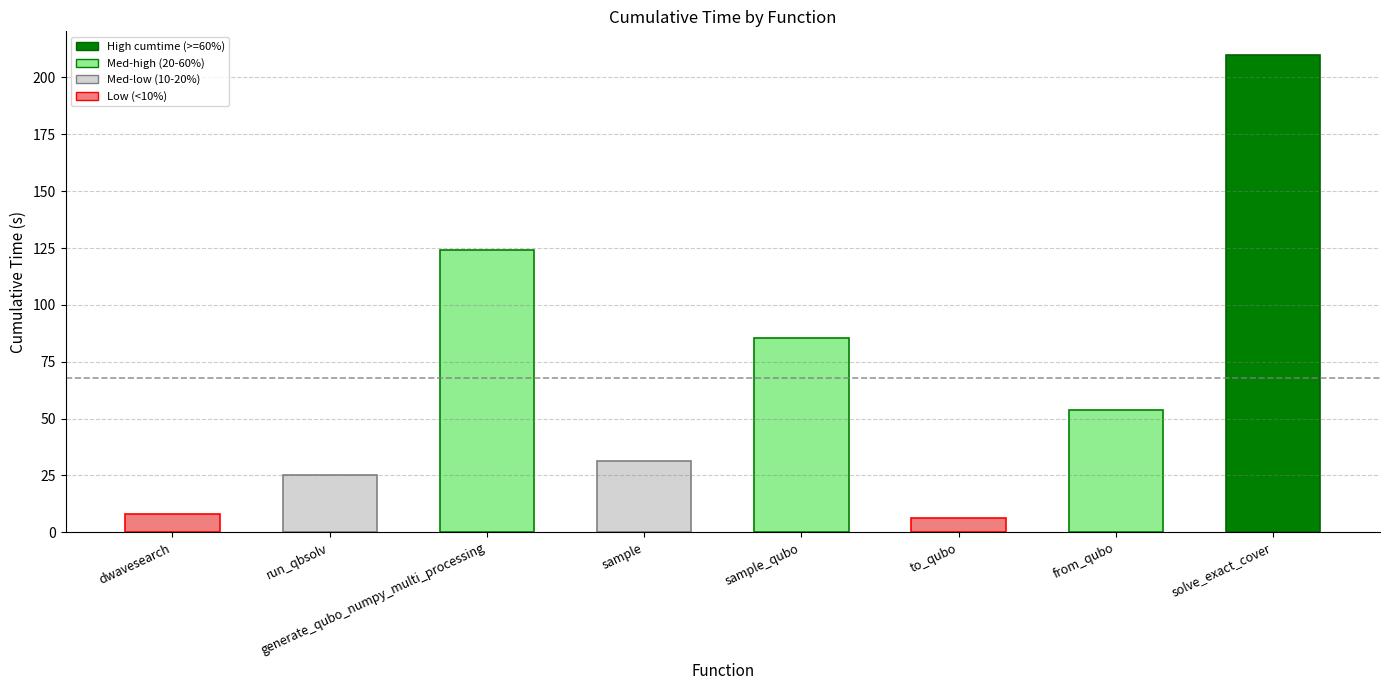

What is the ratio of the value at dwave_qbsolv.dwavesearch to the value at dwave_qbsolv.qbsolv_binding.run_qbsolv?

0.3